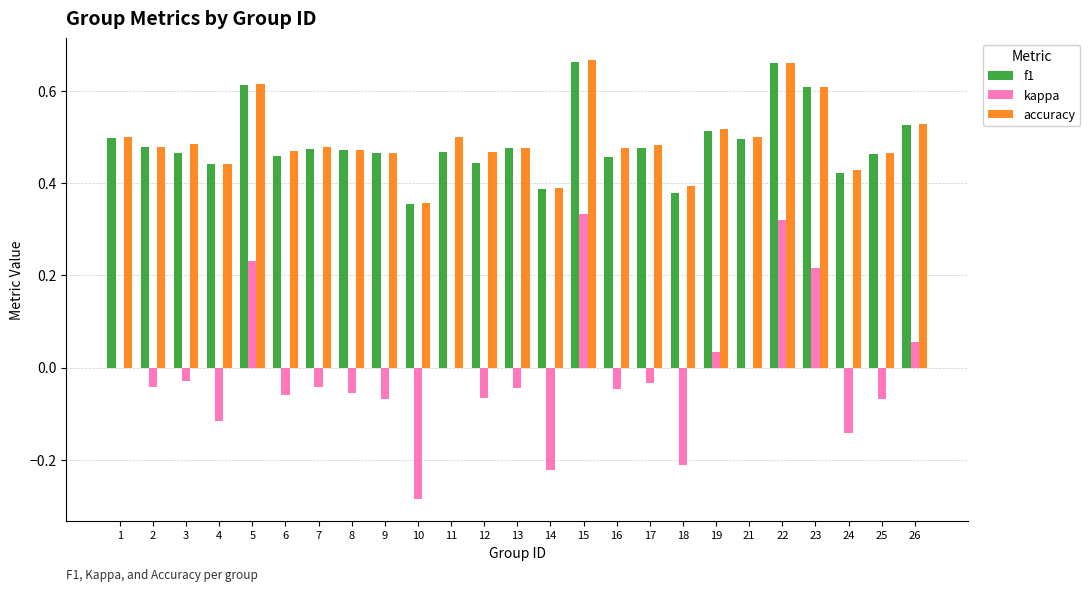

What are all the series names shown in the legend?

f1, kappa, accuracy